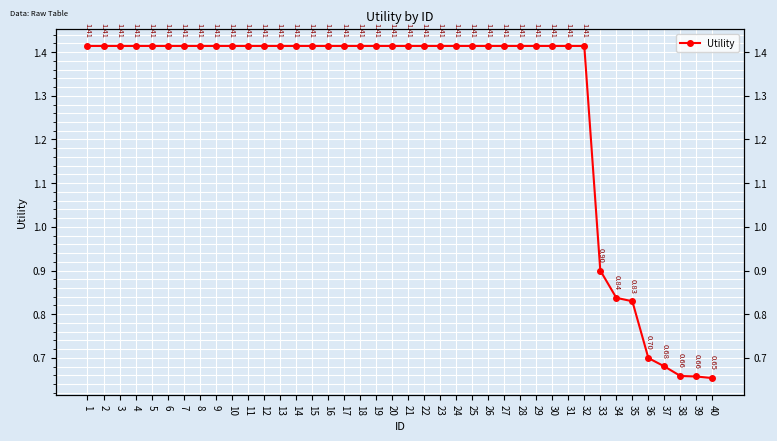

What is the difference between the maximum and minimum values?

0.8